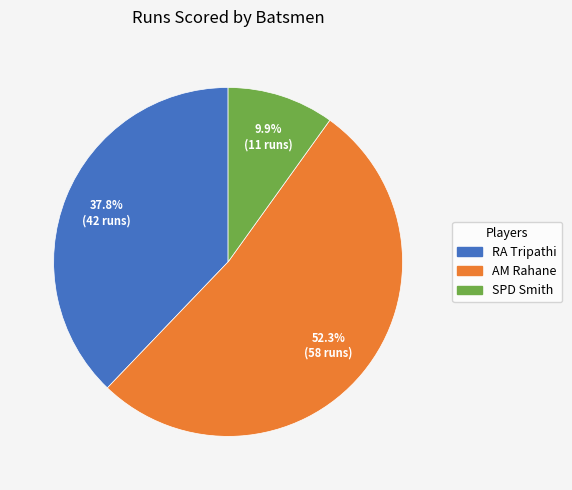

Which slice is the largest?

AM Rahane